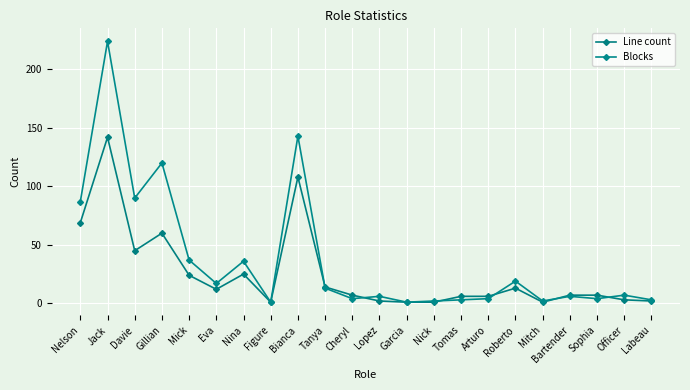

What is the difference between the highest and lowest values at Officer?

4